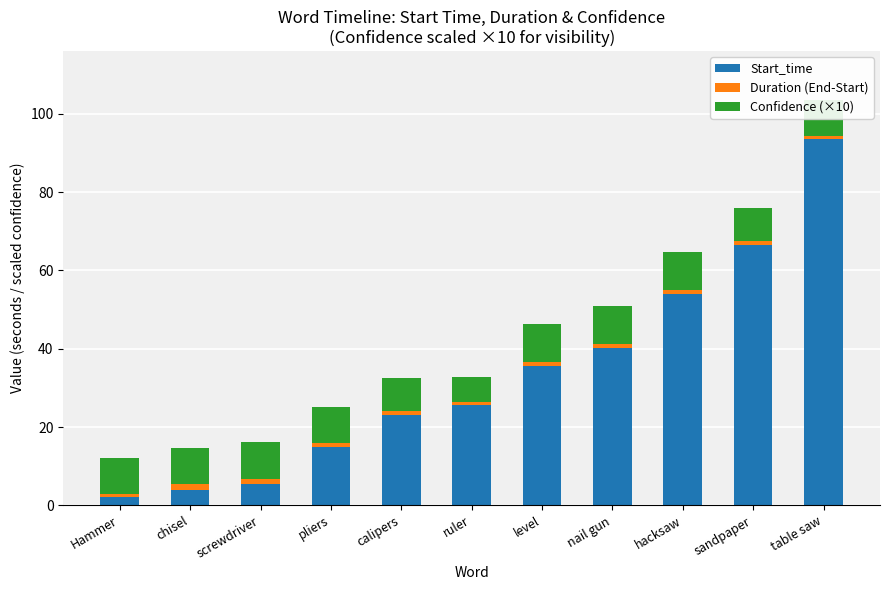

How many data points in Start_time are less than 25?

5